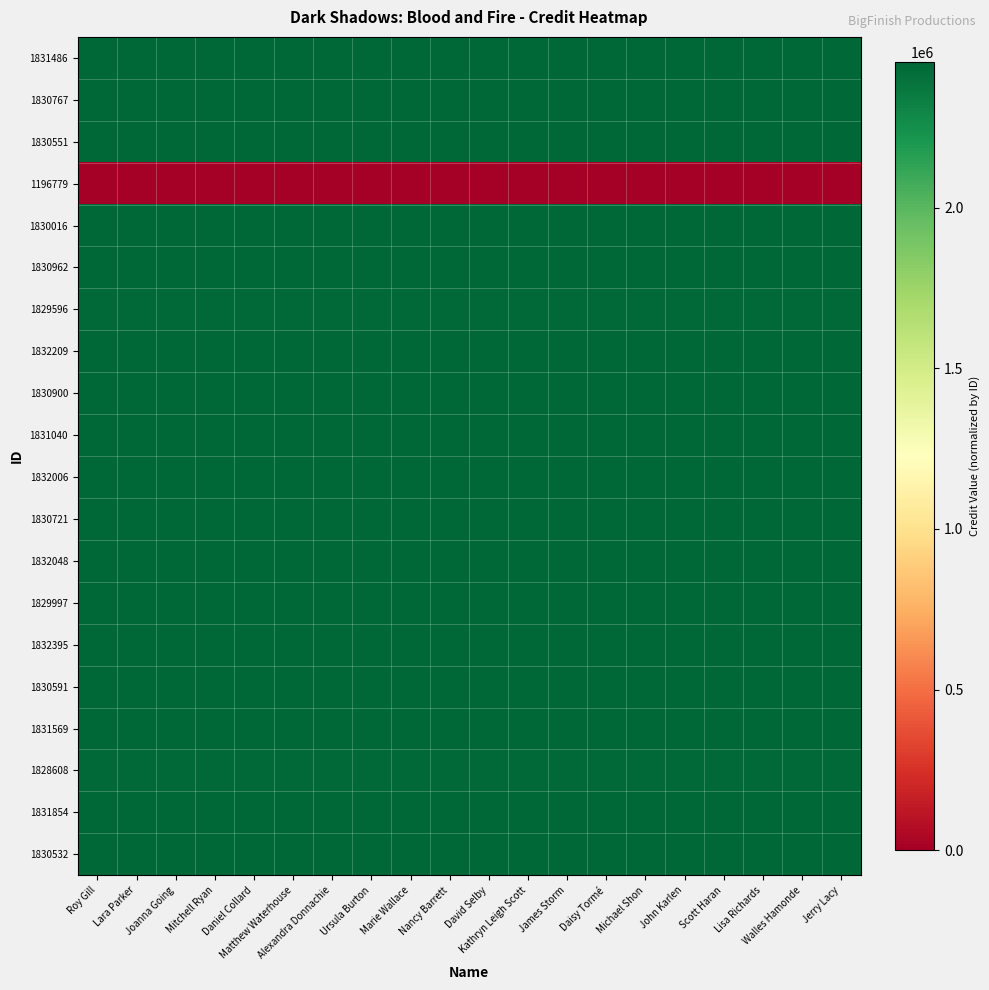

Which series changed the most between David Selby and Michael Shon?

1831486